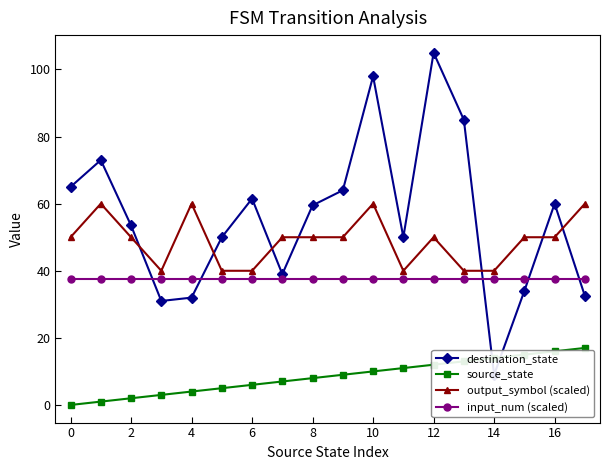

True or false: output_symbol (scaled) has a value of 28.8 at 8.

False